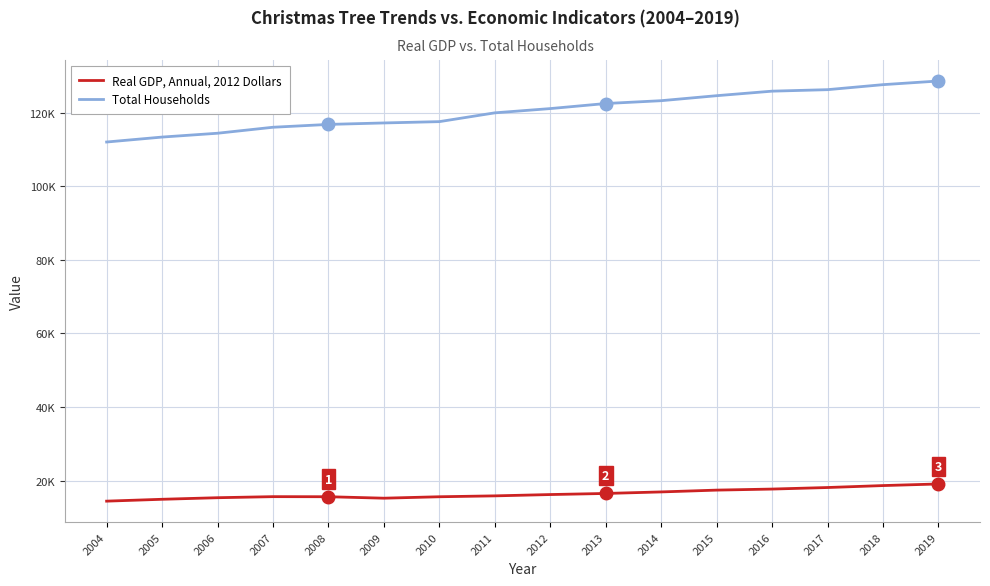

What are all the series names shown in the legend?

Real GDP, Annual, 2012 Dollars, Total Households